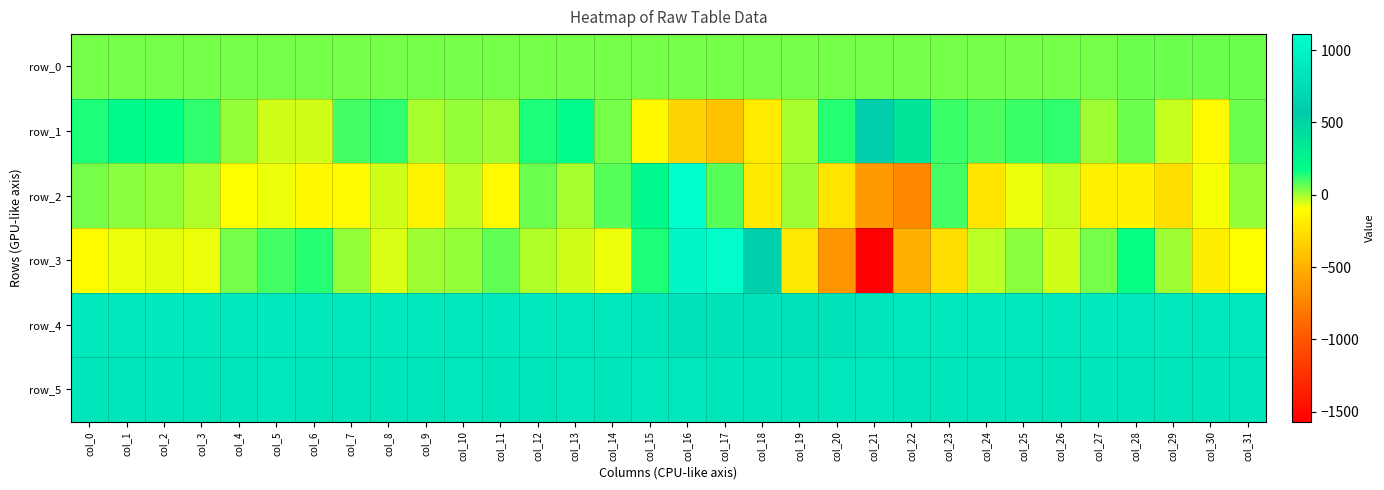

True or false: row_2 has a value of 26.0 at col_1.

True